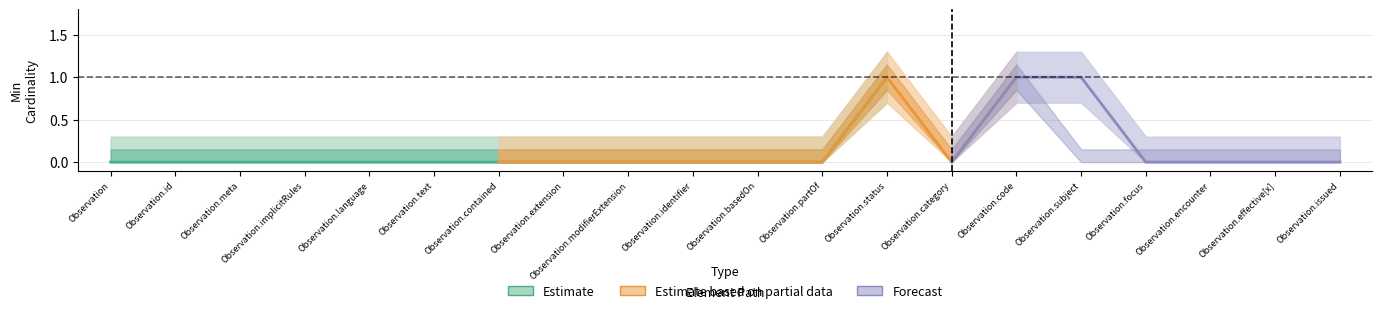

Is it true that Base Min equals 0 at Observation.extension?

True